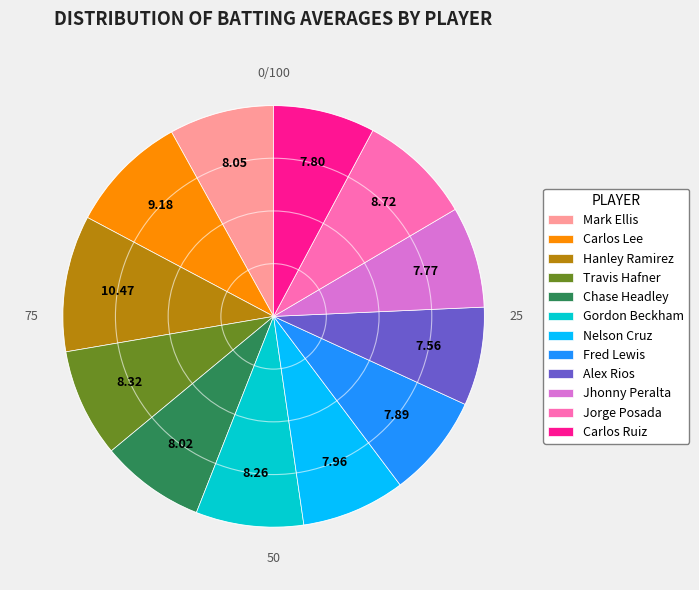

What is the largest slice in the pie chart?

Hanley Ramirez